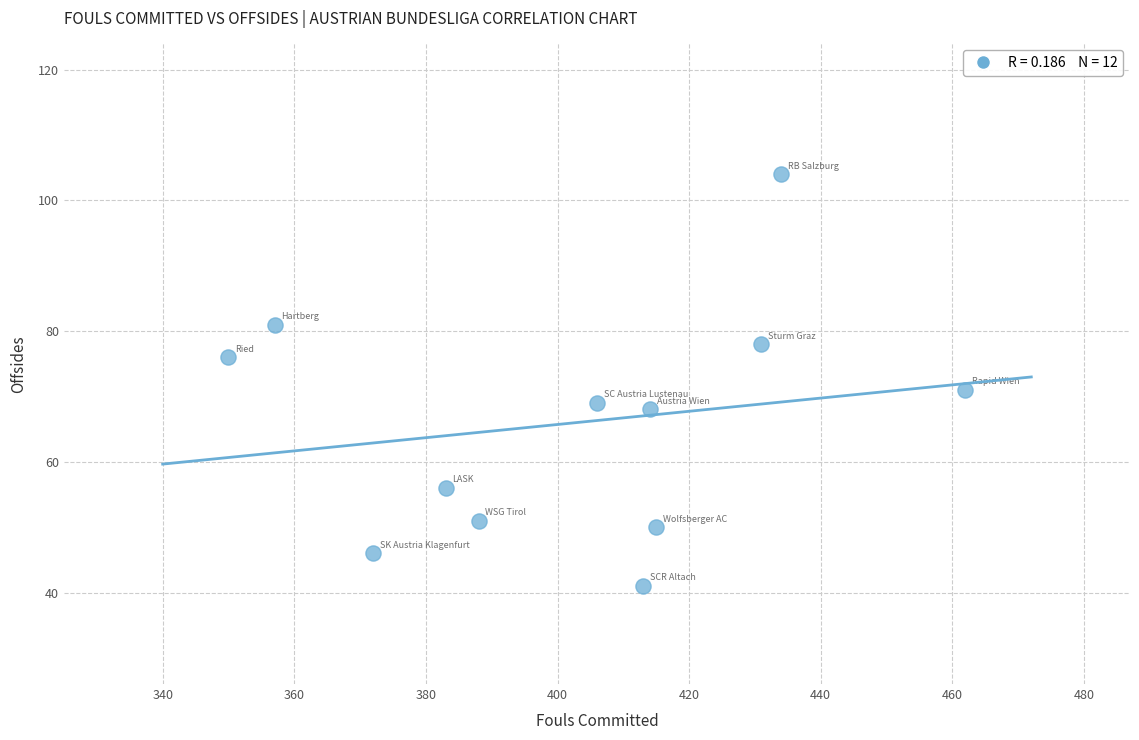

What Y value in the scatter plot is closest to 72?

71